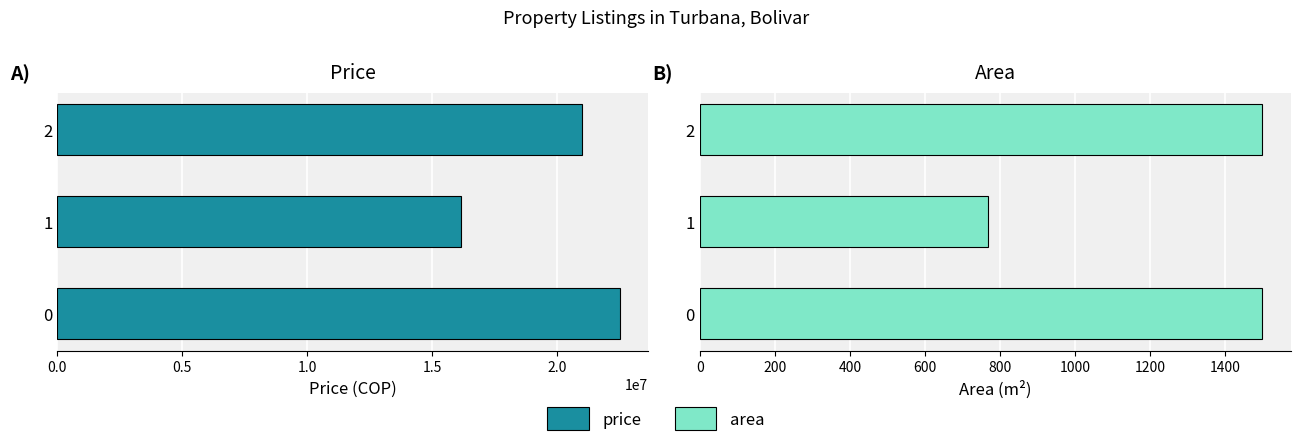

What is the difference between the maximum and minimum values in the price series?

6345330